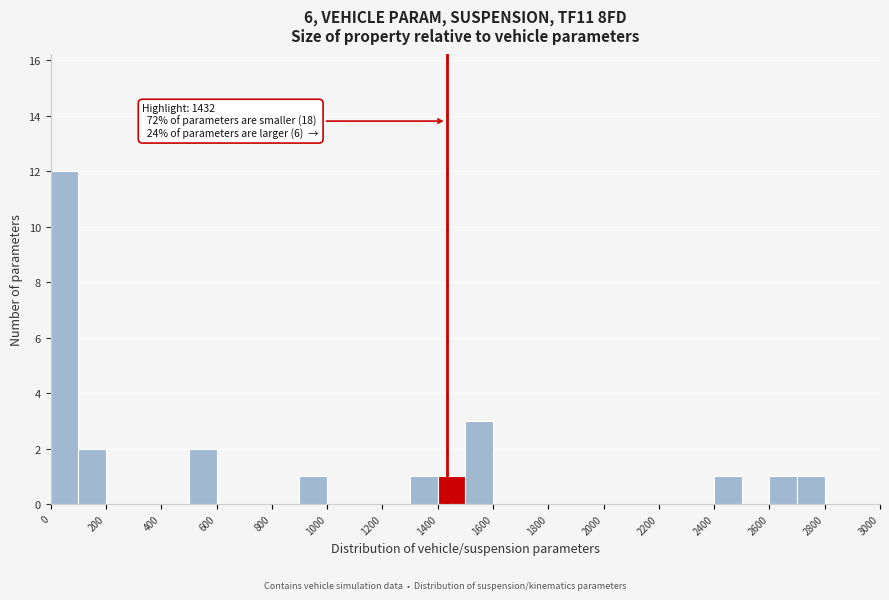

Over which range of the x-axis is the bar tallest?

0 to 100